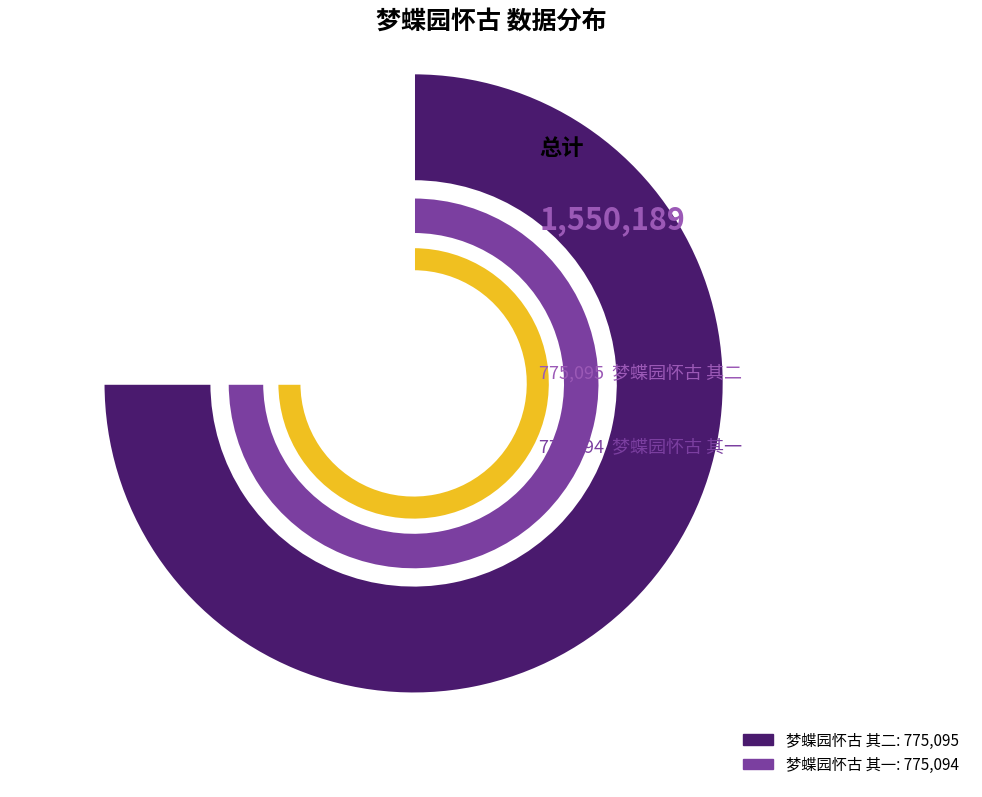

Which category has the biggest portion of the pie?

梦蝶园怀古 其二